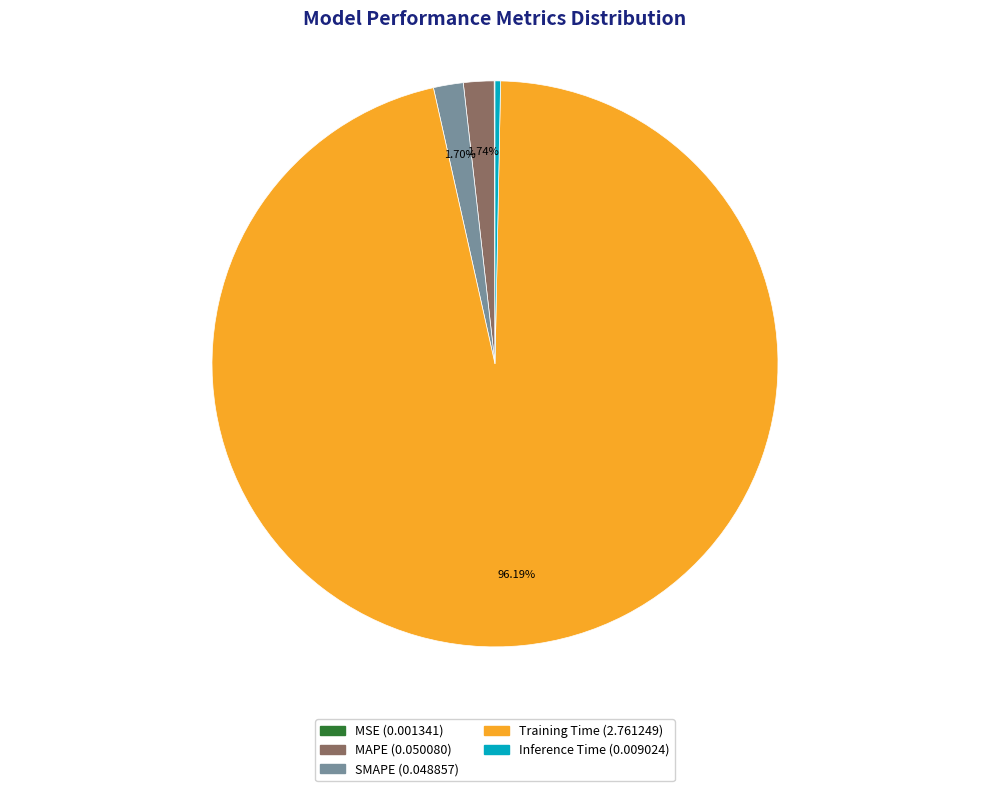

To the nearest percent, what is the average slice percentage?

20%